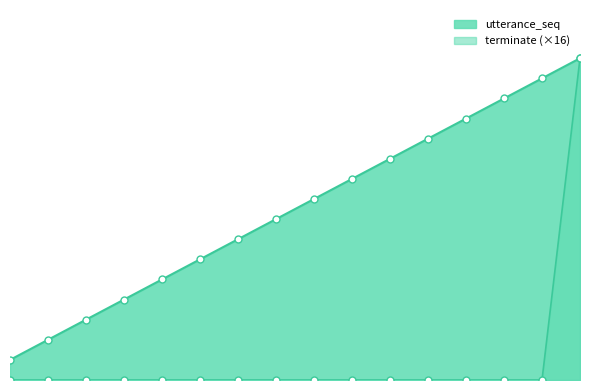

Which category has the lowest value across all series?

1